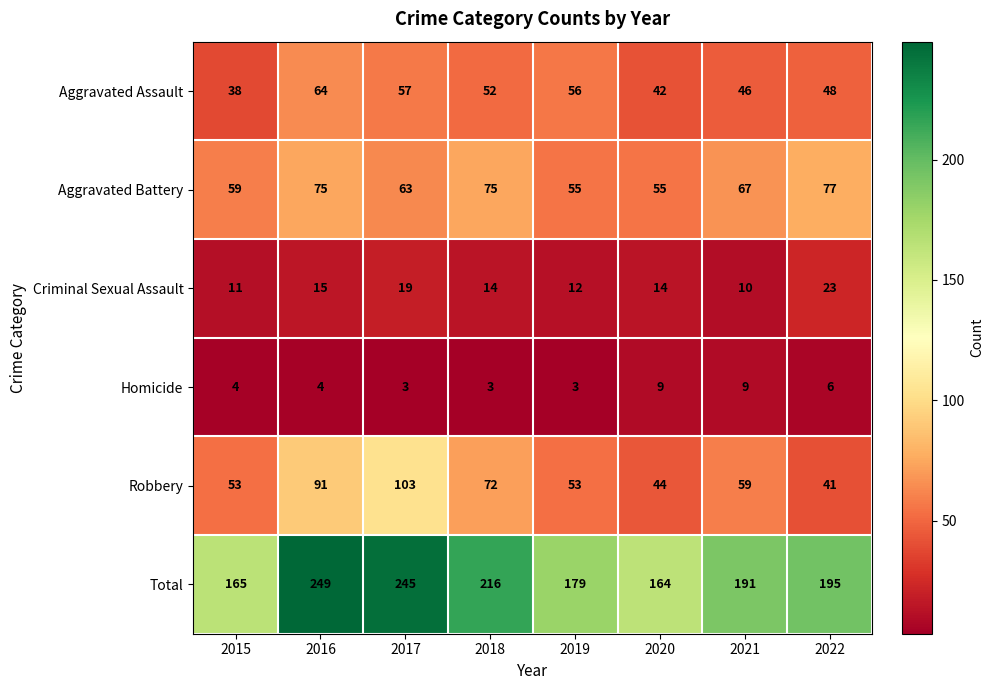

What is the spread (max minus min) of values at 2020?

155